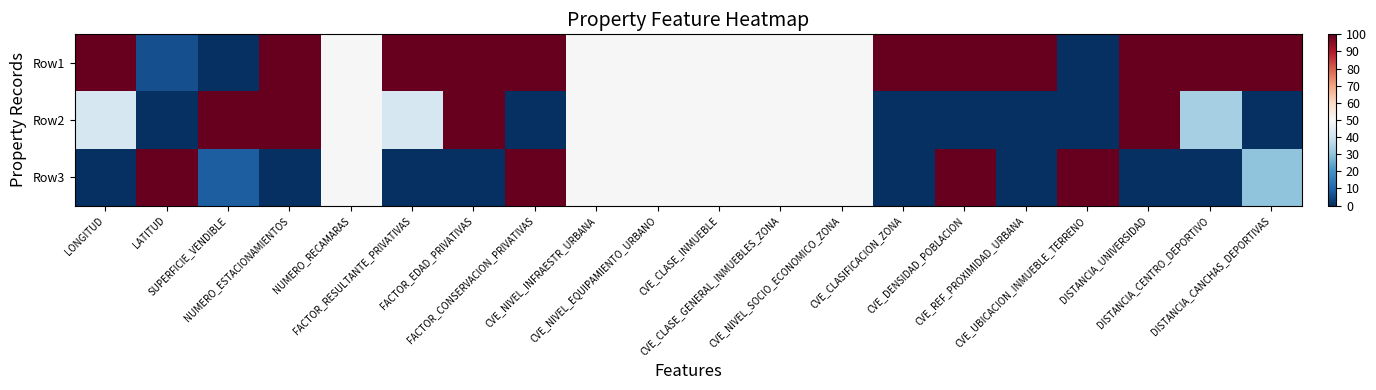

How many categories are shown in the chart?

20